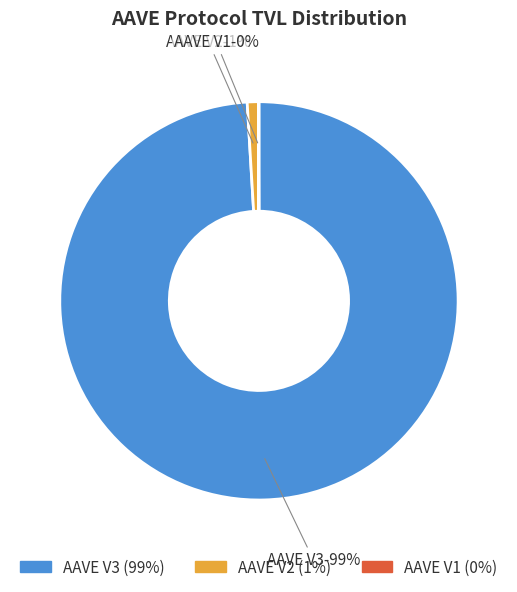

Which has a higher value, AAVE V2 or AAVE V3?

AAVE V3